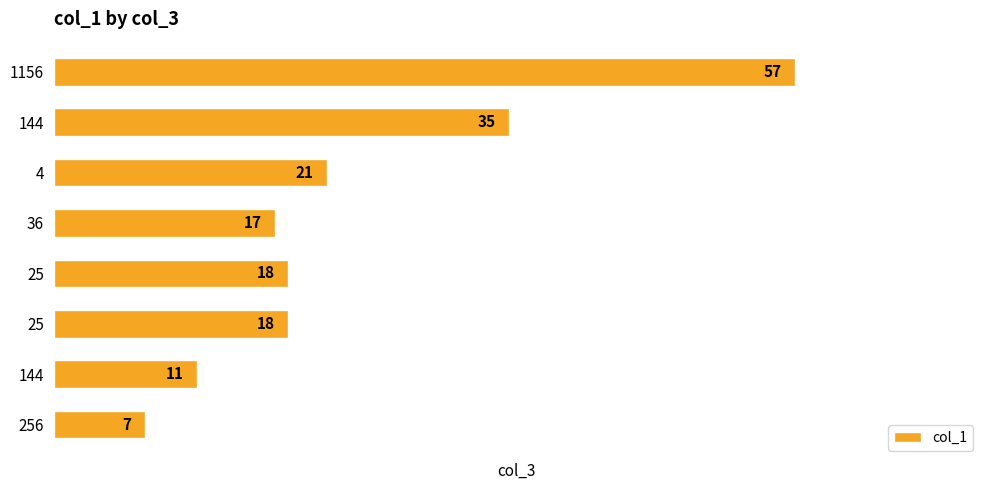

How many bars are there in total?

8